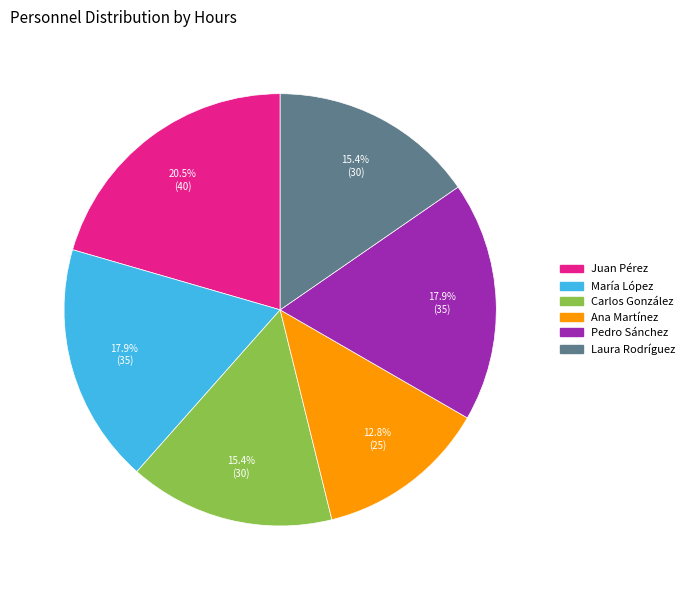

True or false: Laura Rodríguez accounts for 27% of the total.

False